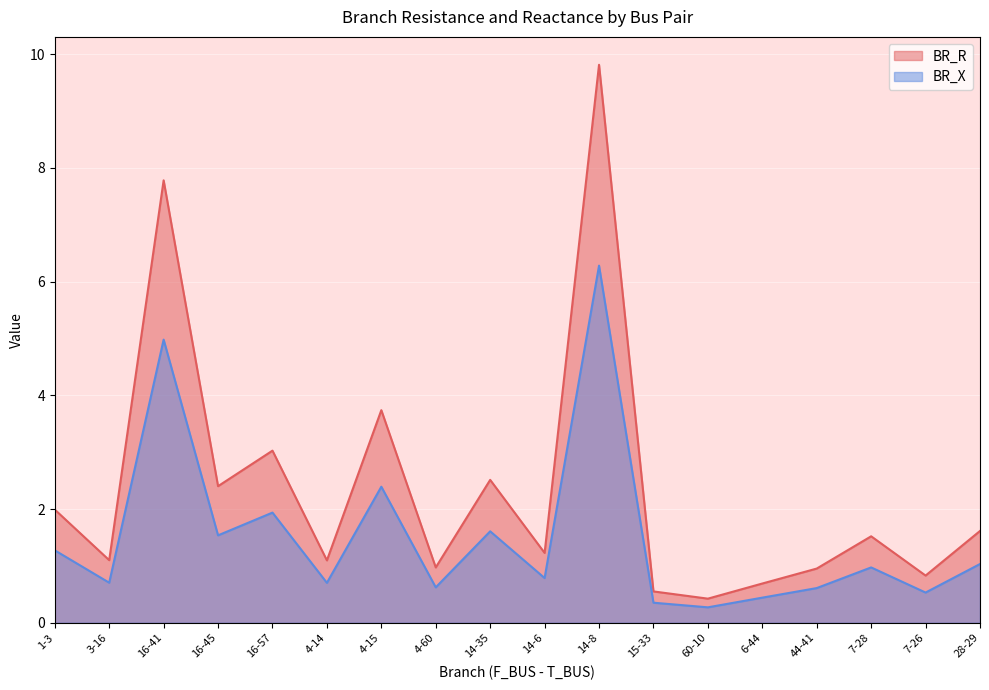

What position from the right is 7-26?

2